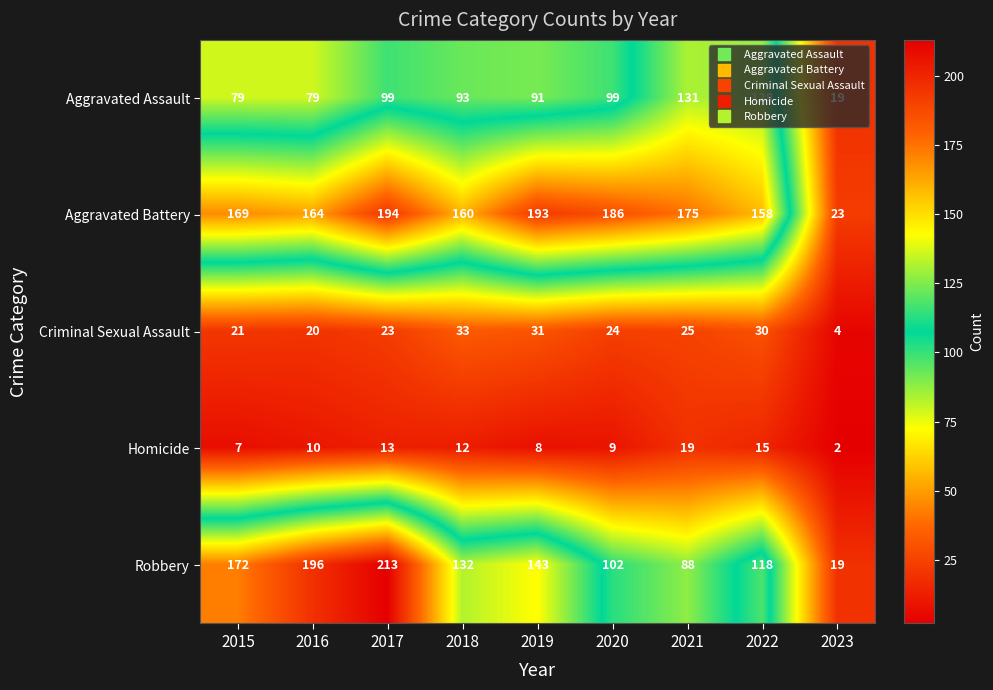

Rank the series at 2018 from highest to lowest value.

Aggravated Battery, Robbery, Aggravated Assault, Criminal Sexual Assault, Homicide